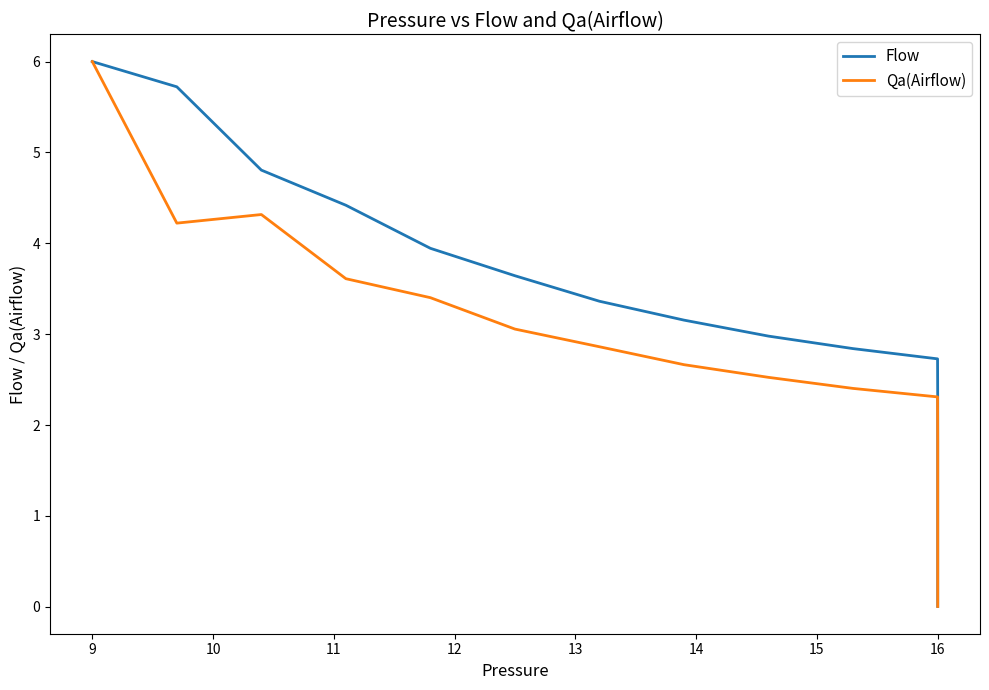

Between 18 and 37, which series saw the biggest shift?

Flow